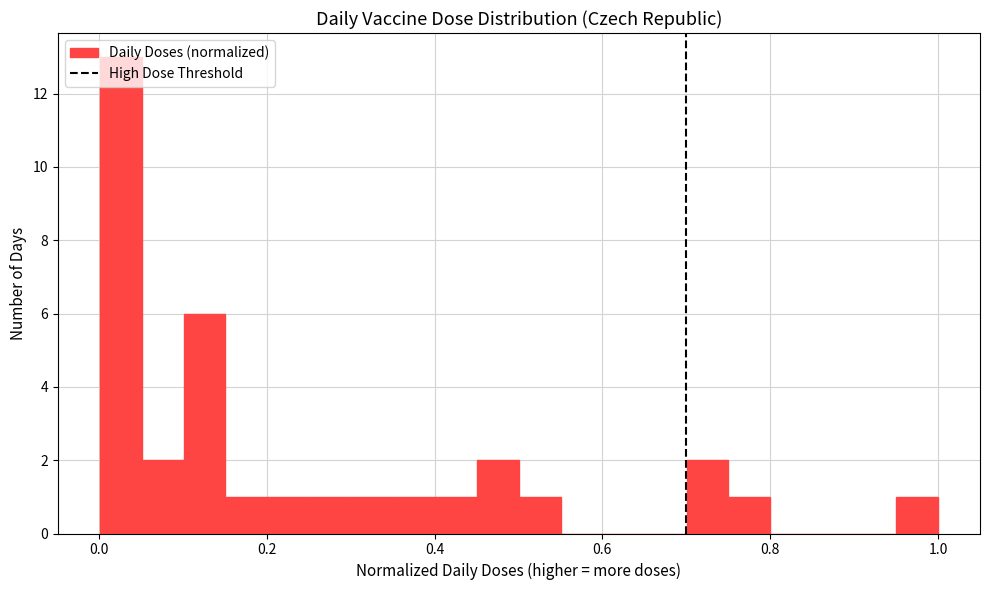

Around what value on the x-axis is the tallest bar? Give the approximate position of its centre, as read against the axis.

0.02